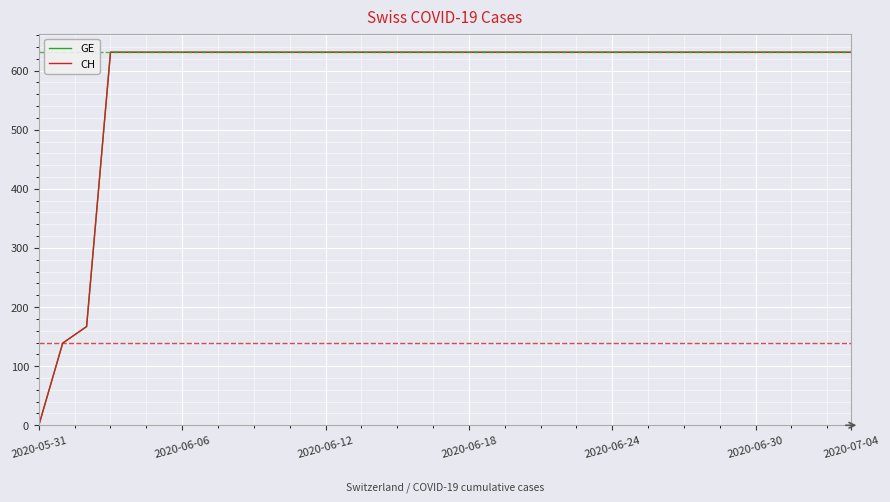

Does the chart display data point markers on the line(s)?

No